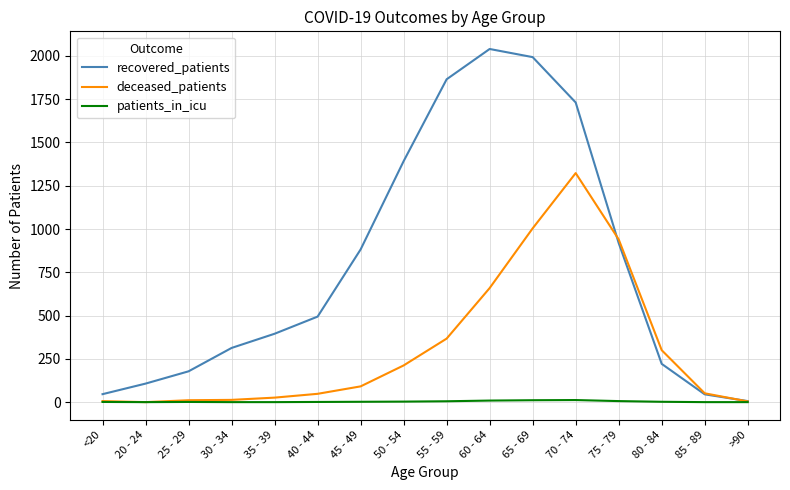

At which category does the chart reach its peak across all series?

60 - 64